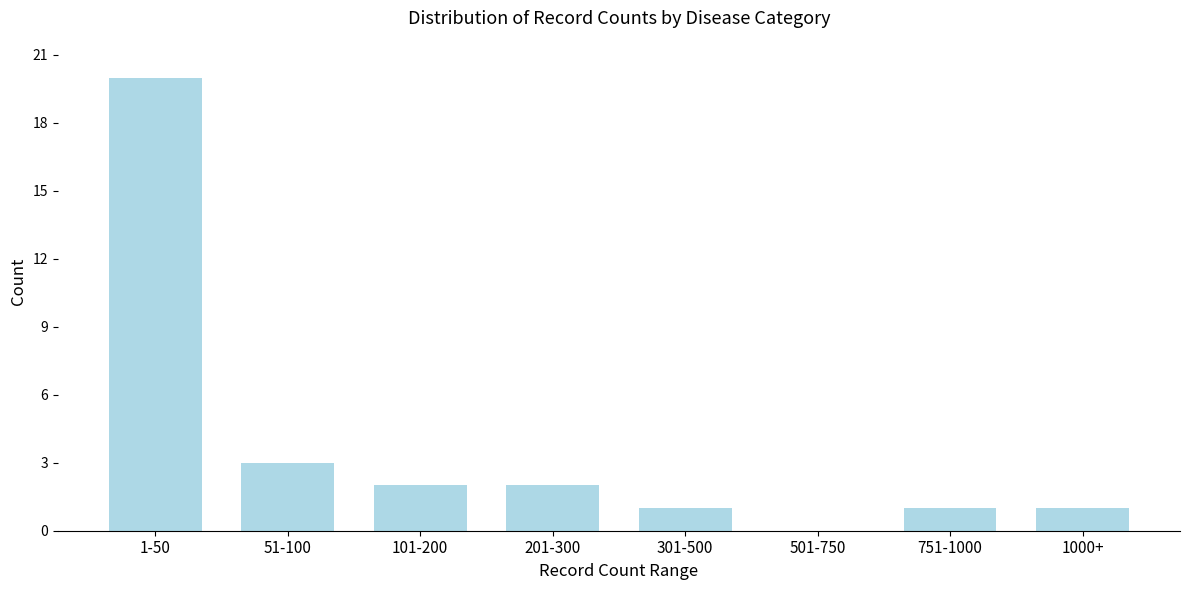

Reading left to right, what are all the values shown in this chart?

1-50=20	51-100=3	101-200=2	201-300=2	301-500=1	501-750=0	751-1000=1	1000+=1